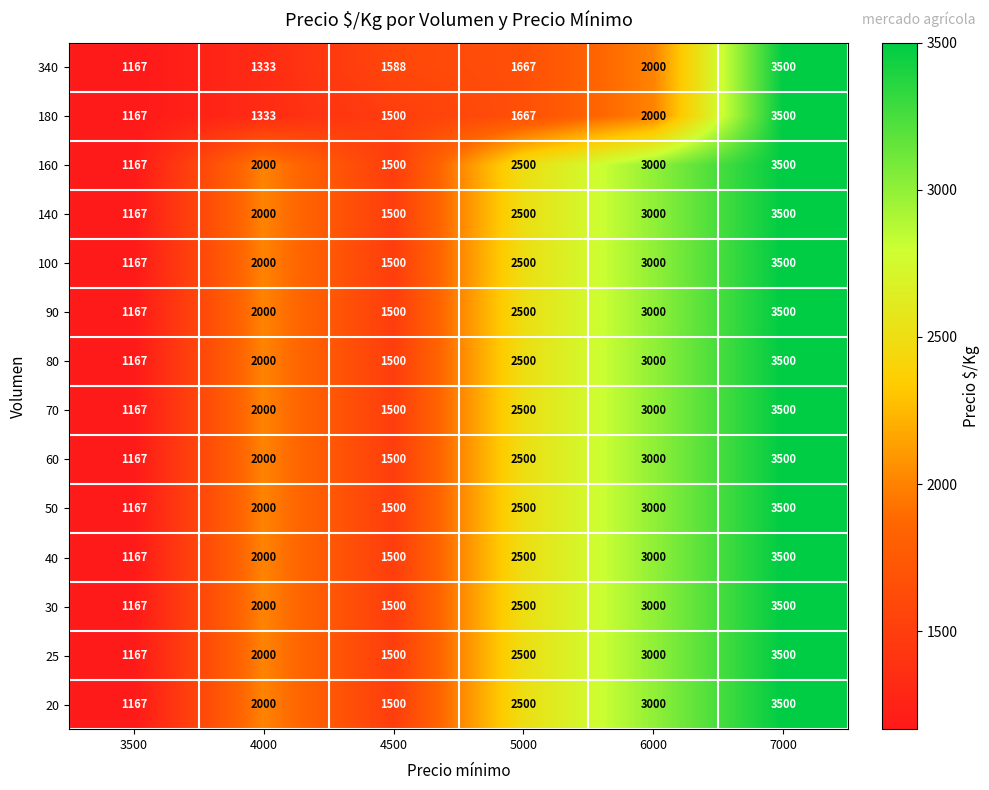

How many data points does each series have?

6